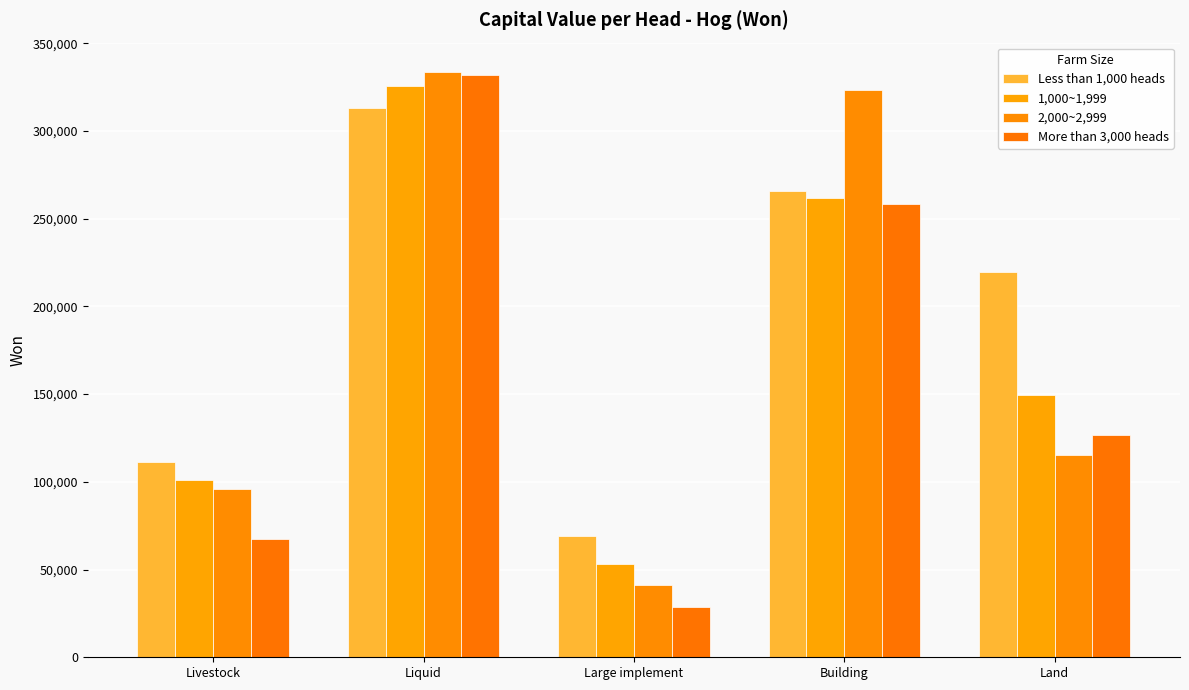

Reading left to right, what are all the values shown in this chart?

Less than 1,000 heads: 111322	313050	69069	265595	219480
1,000~1,999: 100790	325590	52917	262024	149272
2,000~2,999: 95717	333673	41429	323291	115541
More than 3,000 heads: 67553	332092	28704	258578	126733